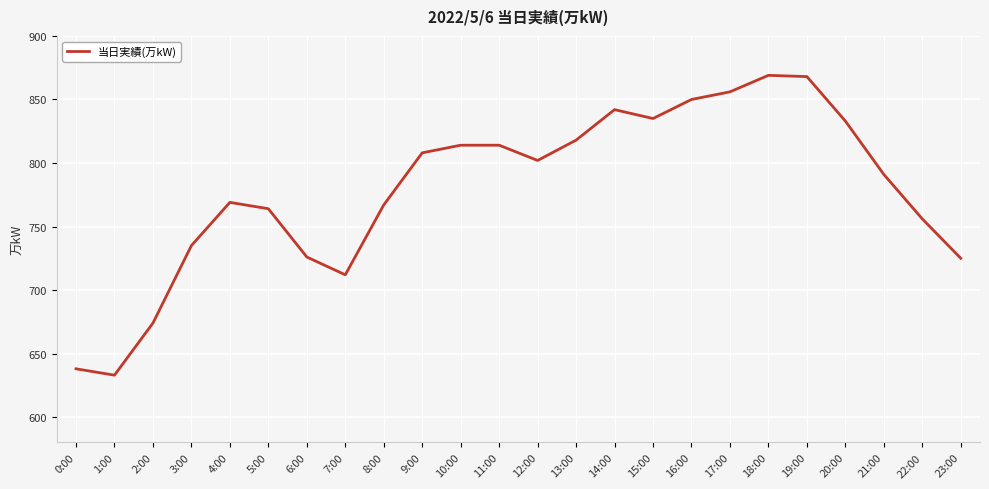

What value does the data have at 8:00?

767